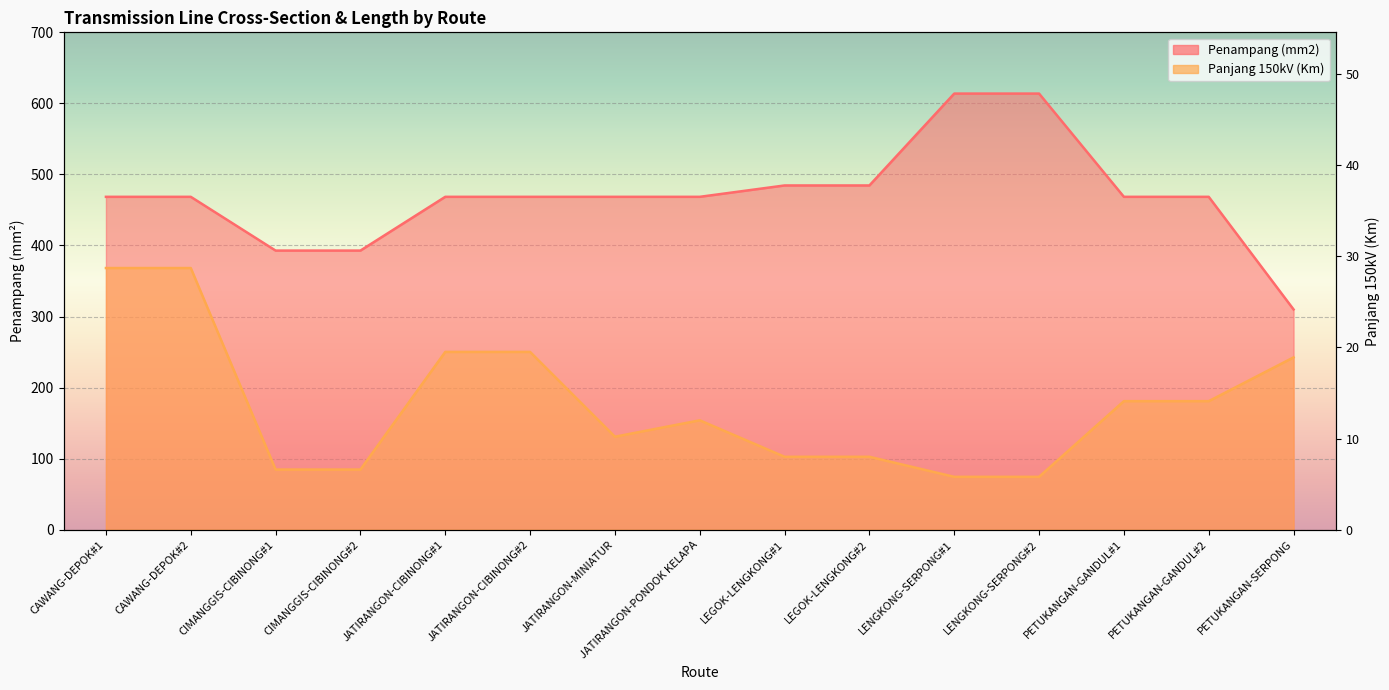

Which series has the widest spread of values?

Penampang (mm2)